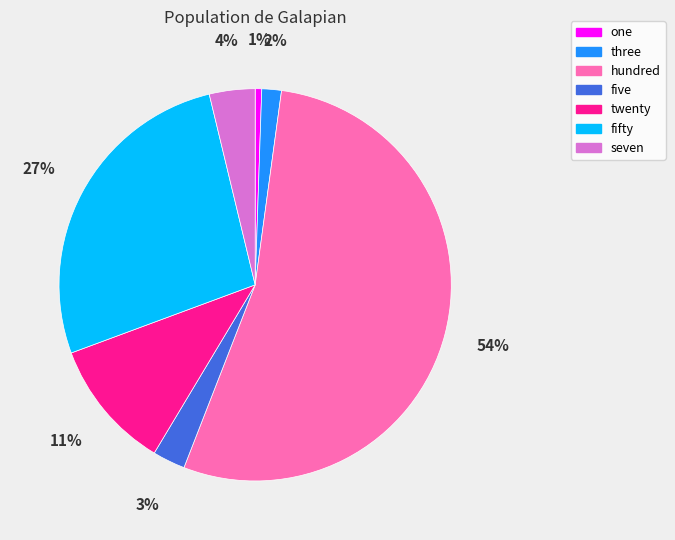

What percentage is the five slice, to the nearest percent?

3%